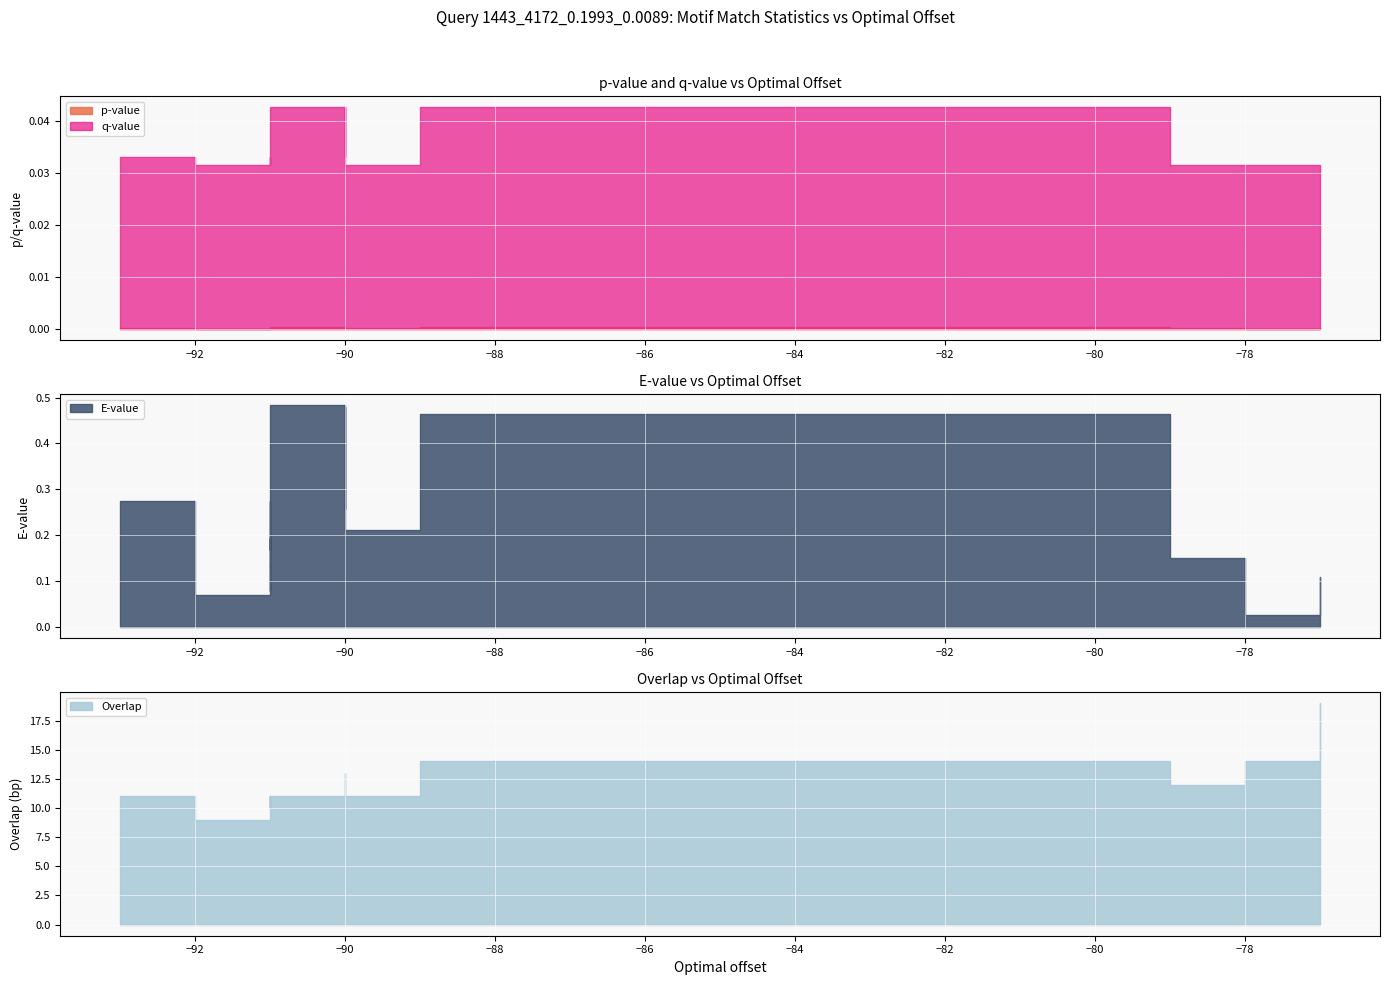

How many categories are shown in the chart?

20